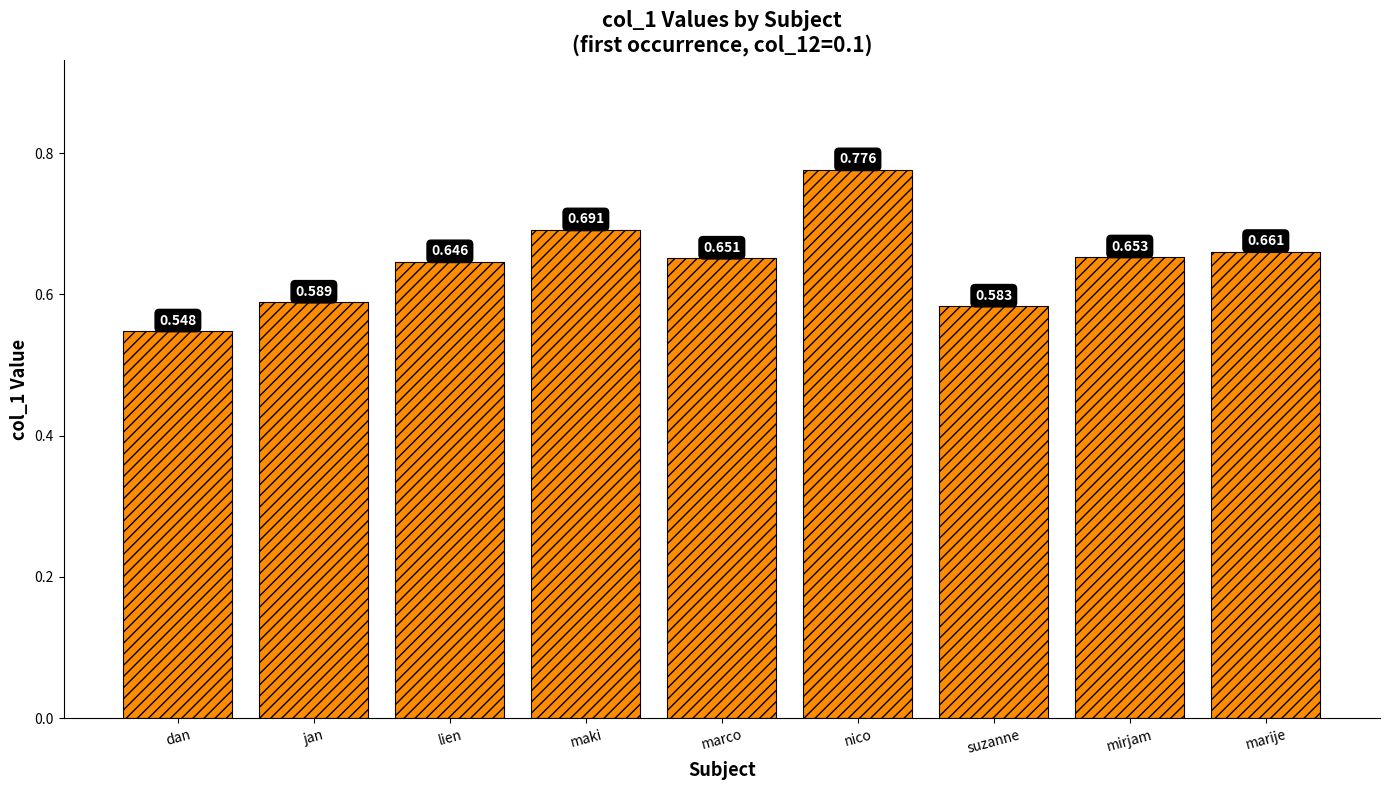

Rank the categories by value from highest to lowest.

nico, maki, marije, mirjam, marco, lien, jan, suzanne, dan